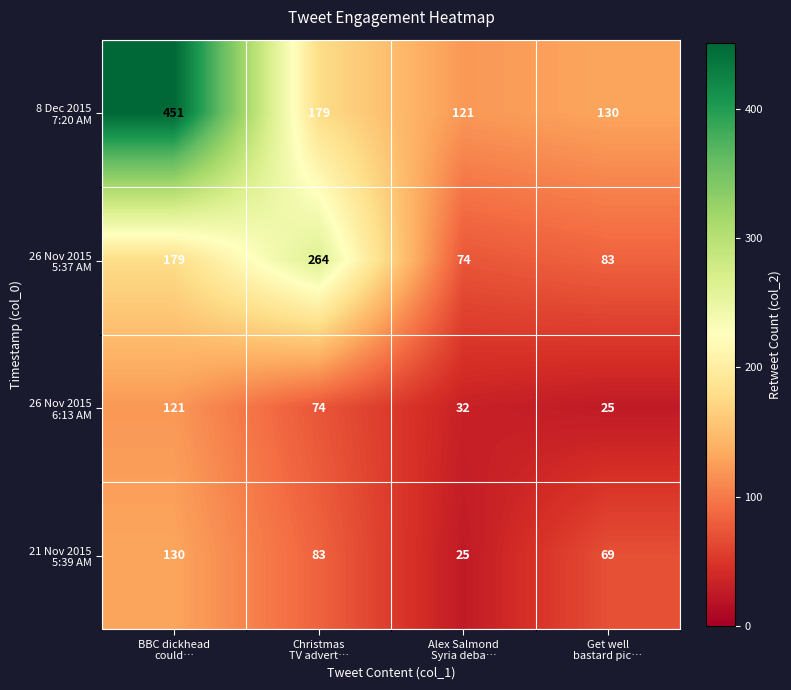

What is the greatest value displayed?

451